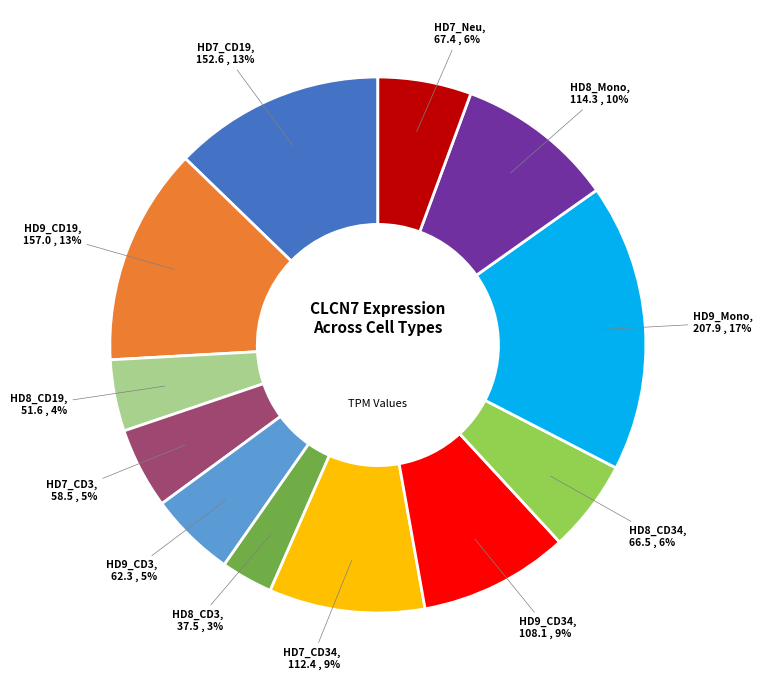

Does any single category account for the majority?

No